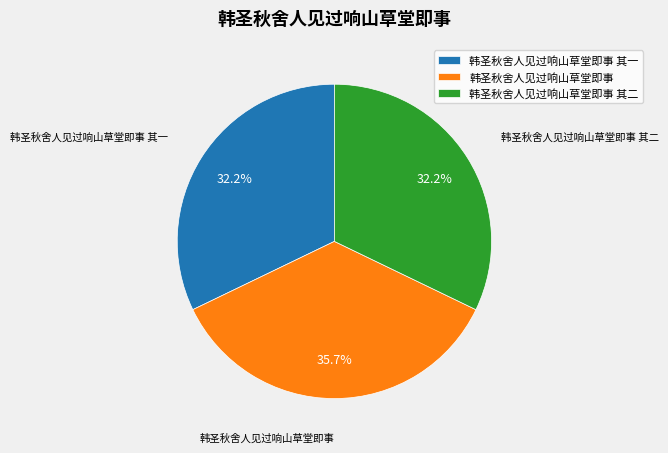

To the nearest percent, what is the average slice percentage?

33%